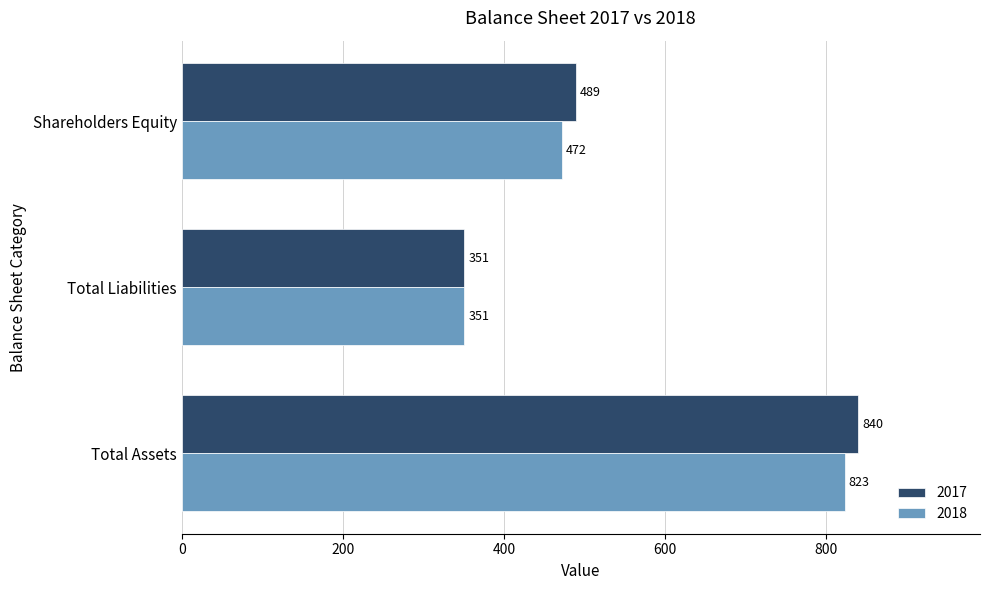

What is the smallest value displayed?

351